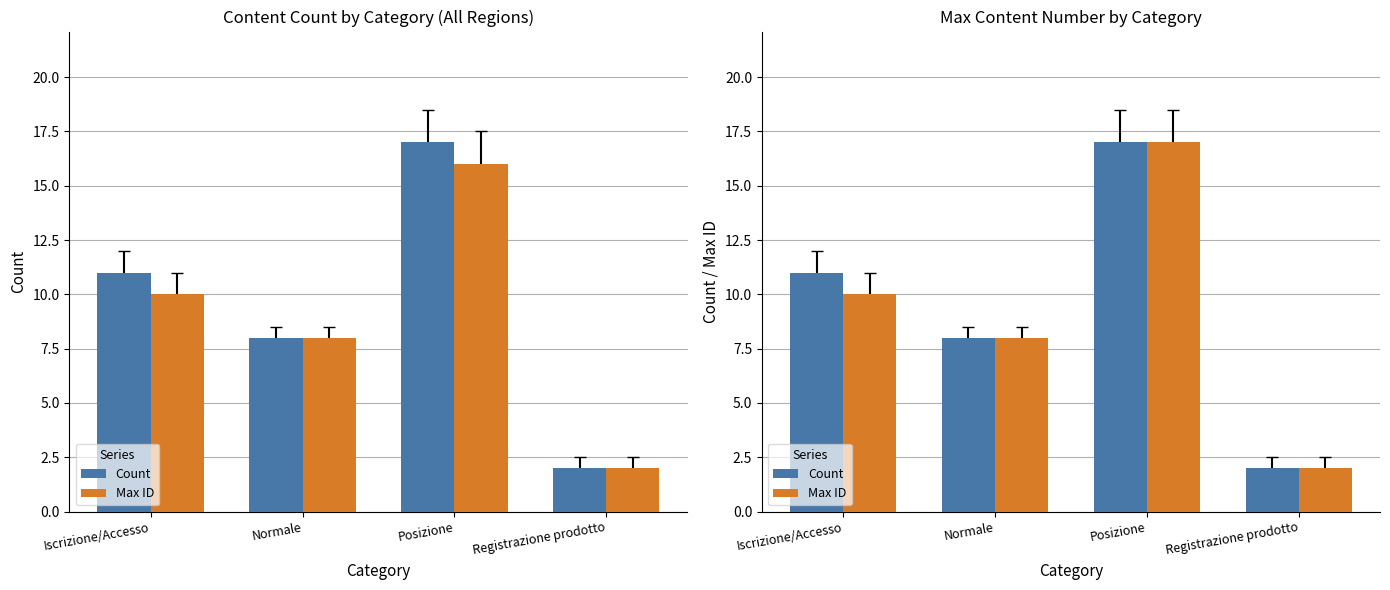

Is it true that Max ID equals 24 at Posizione?

False